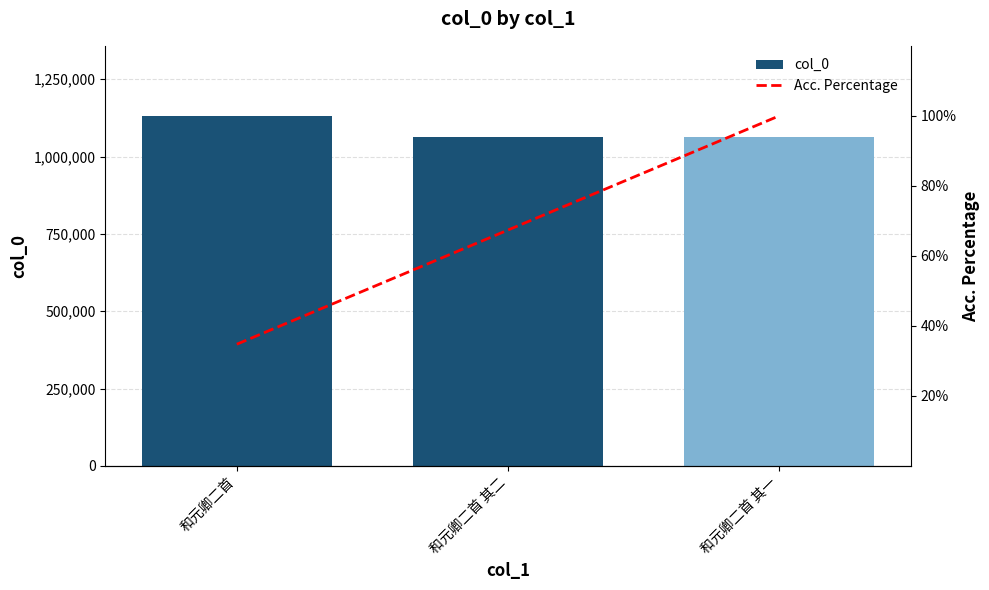

What is the average value of the Acc. Percentage series?

67.4